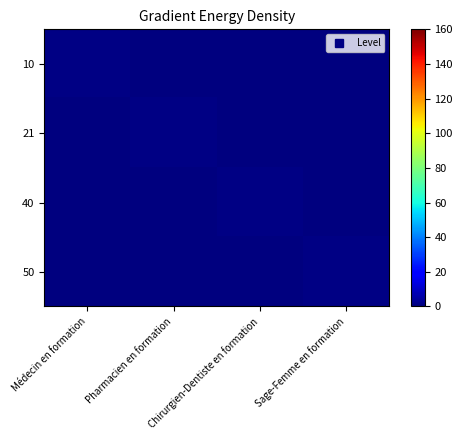

Which label corresponds to the largest value in the chart?

Médecin en formation